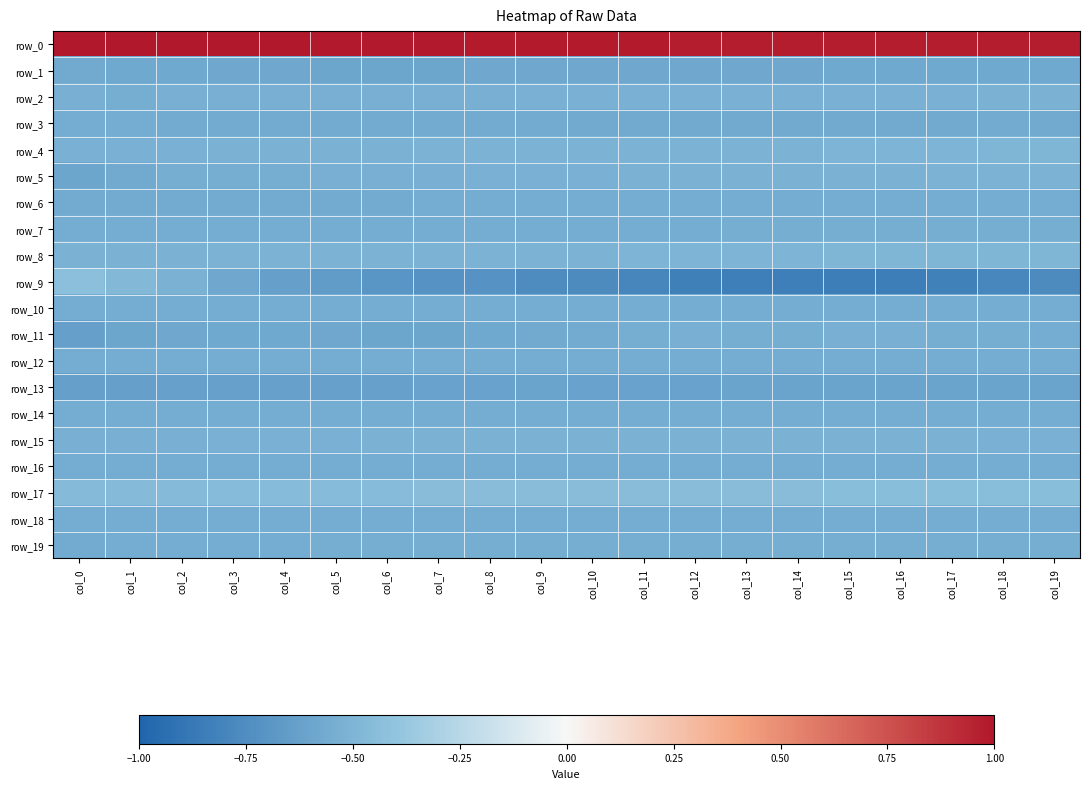

Which has a higher value, col_14 or col_4?

col_4